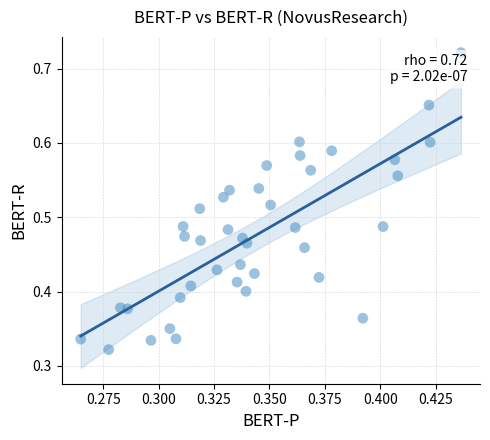

How many data points are displayed?

40